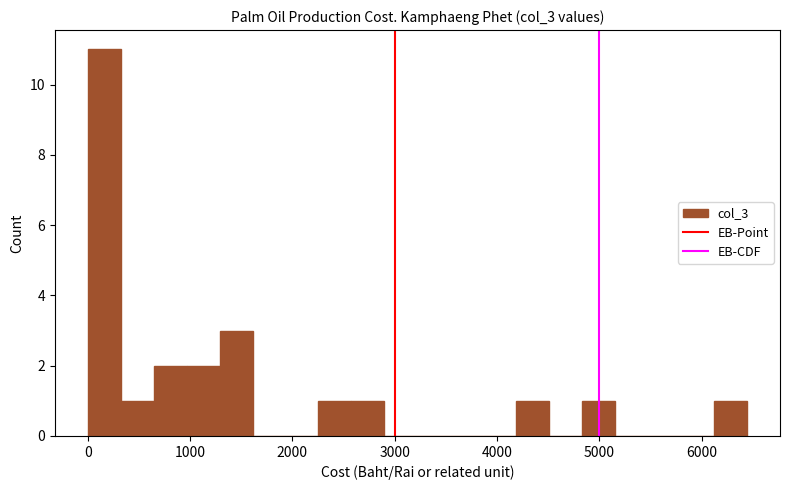

Read against the x-axis, roughly where is the centre of the tallest bar?

200